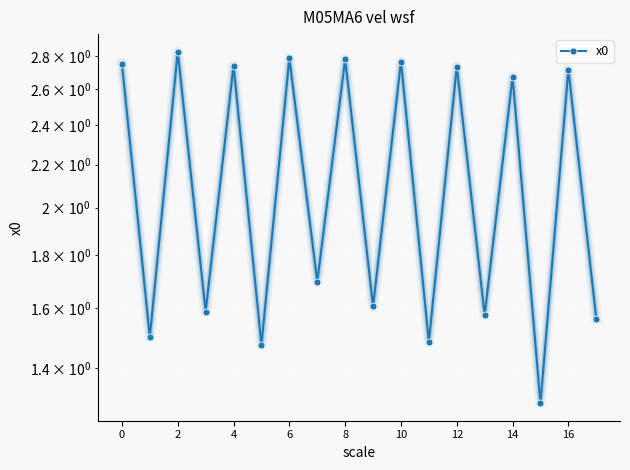

How many values are between 1 and 2?

9